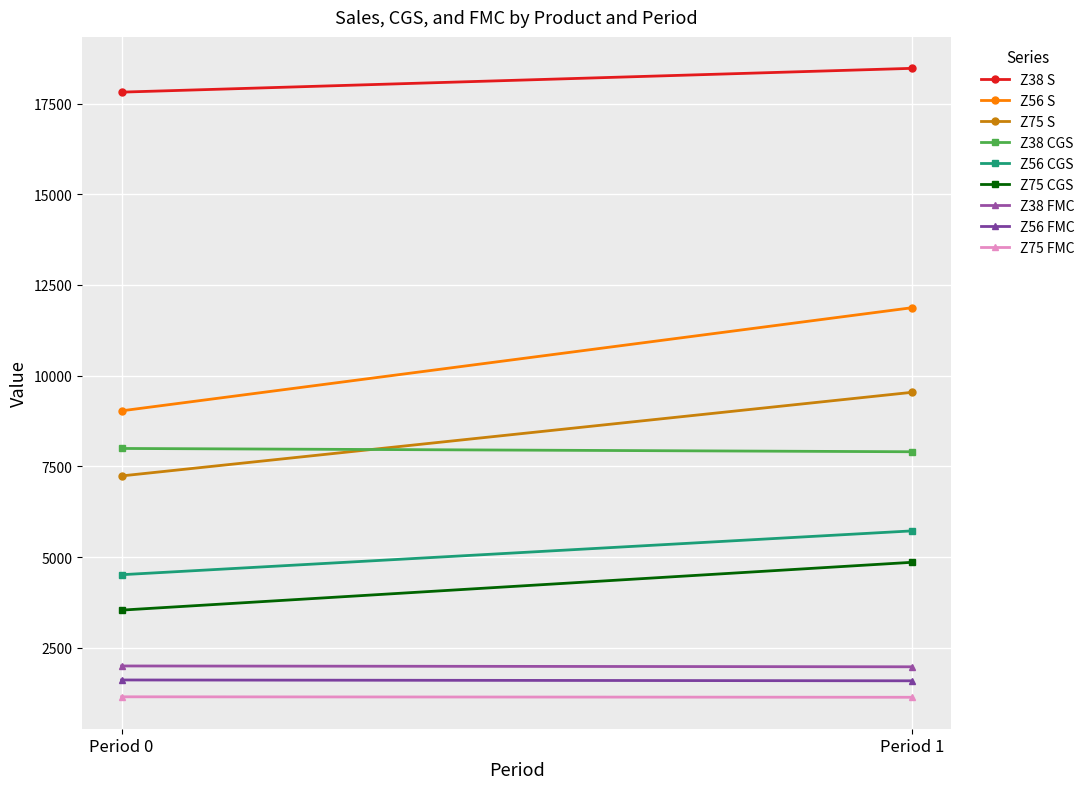

At how many categories does at least one series exceed 12664?

2